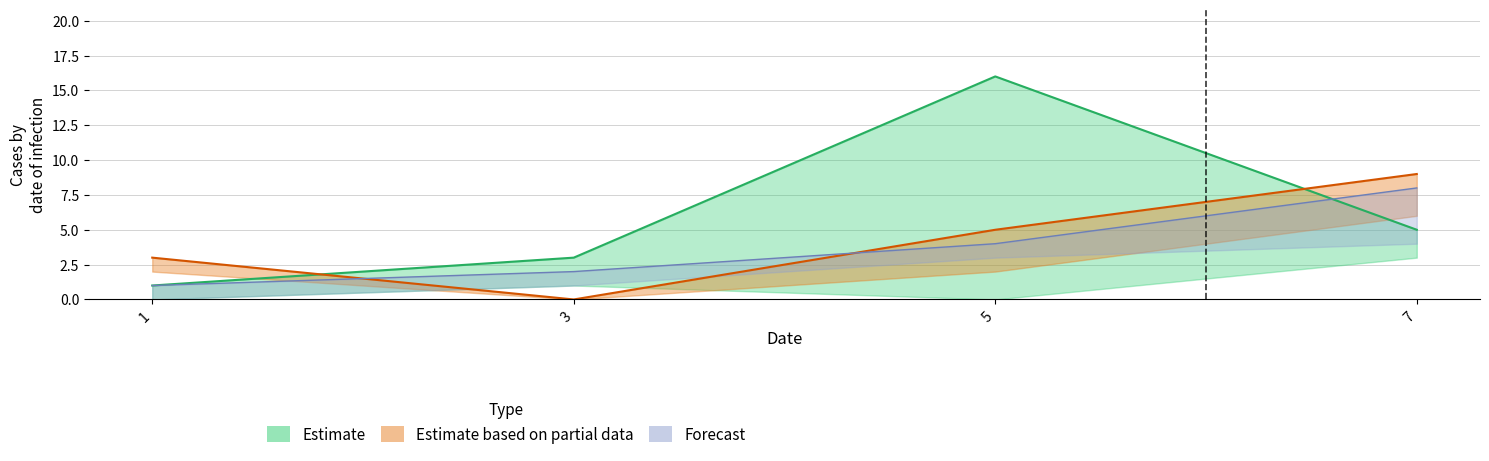

What is the average value of the col_3 series?

6